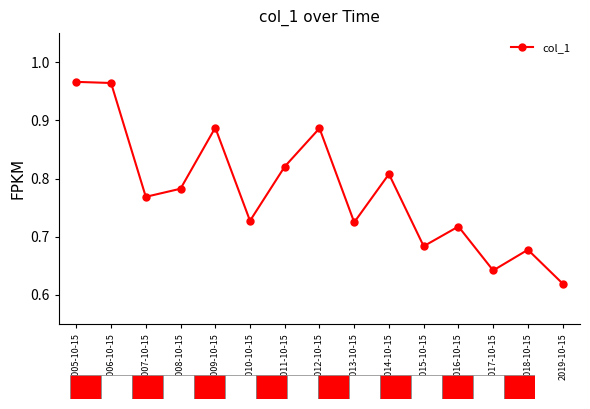

What is the label of the 15th point from the right?

2005-10-15